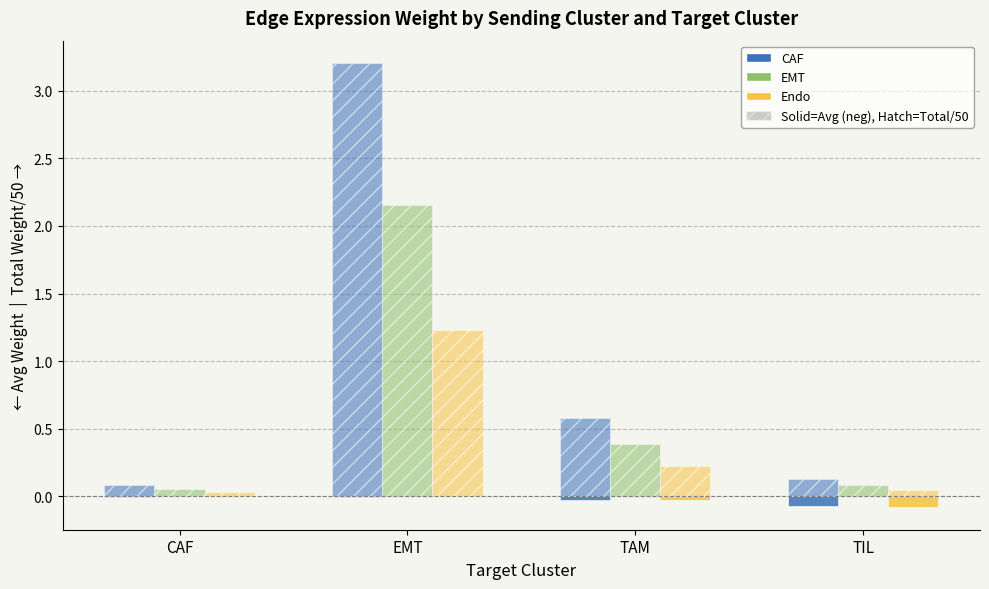

Are the bars grouped side by side (vs. stacked)?

Yes